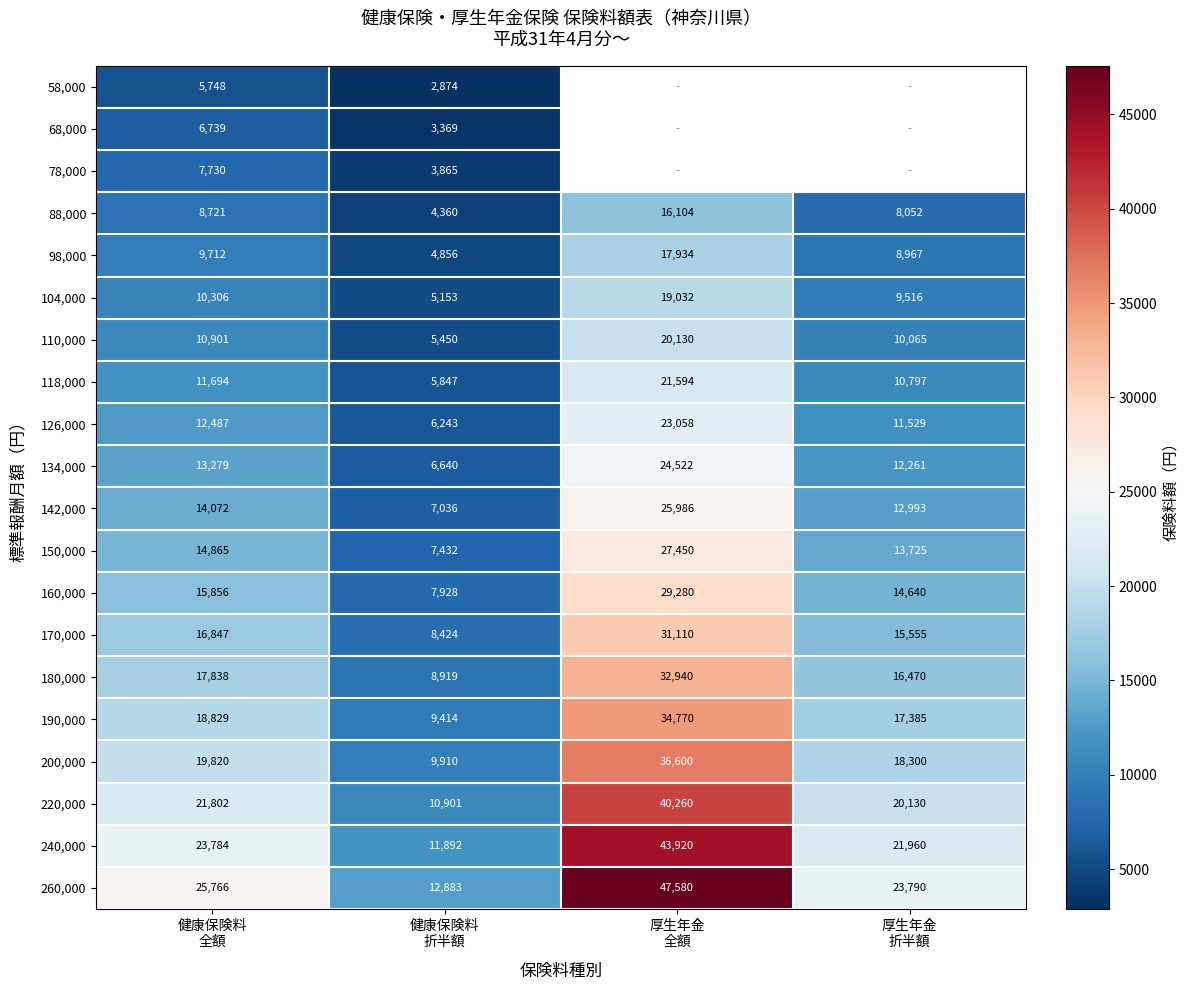

How many series are shown in this chart?

20